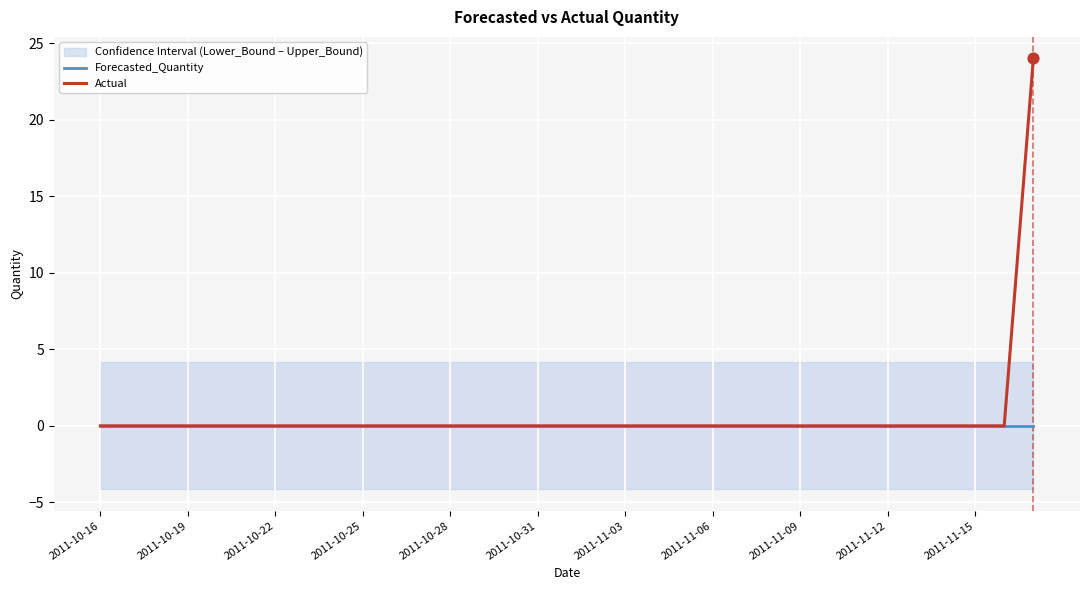

Which series reaches the minimum Y coordinate?

Forecasted_Quantity